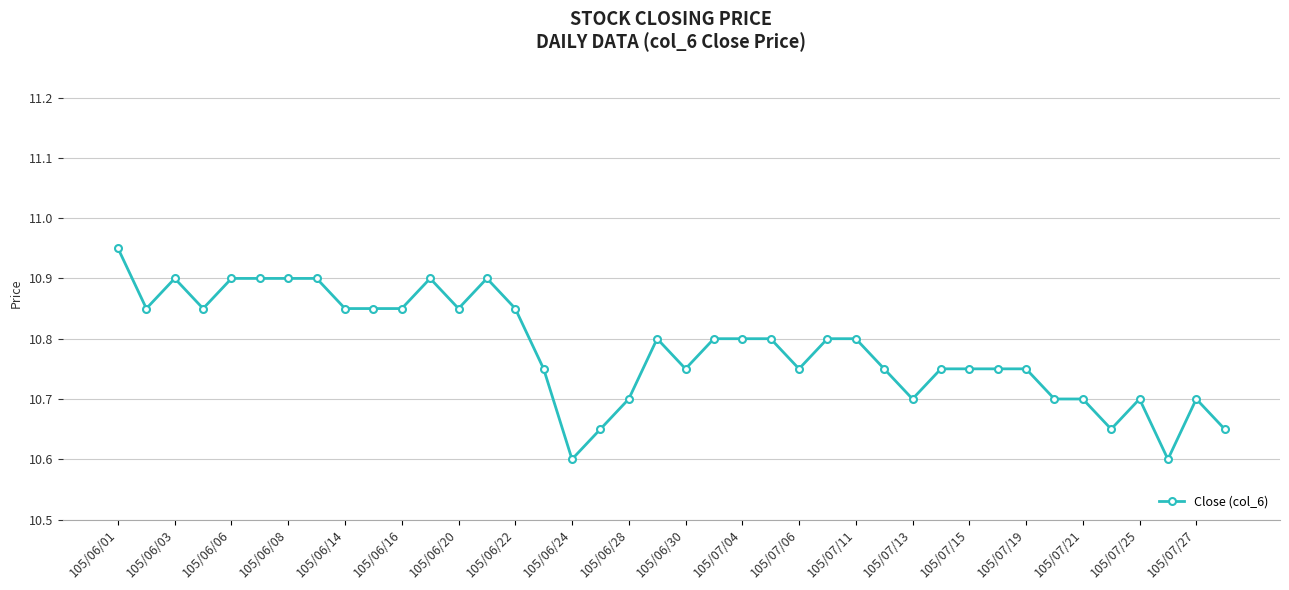

True or false: there are more than 0 points higher than both neighbors.

True